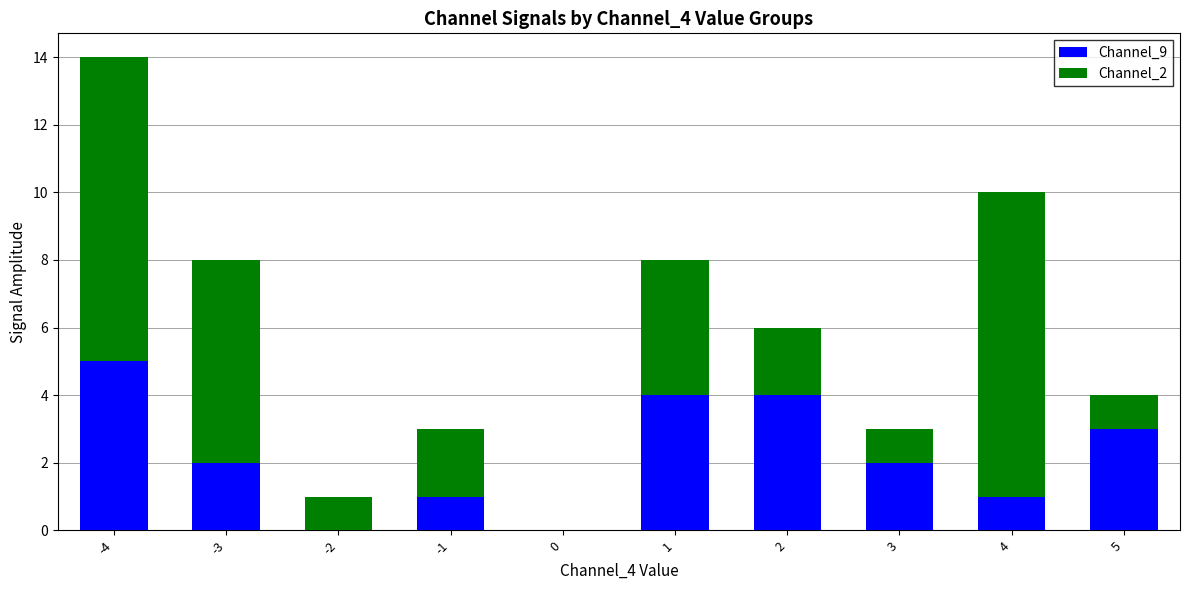

Reading left to right, list the values for the Channel_9 series.

-4=5	-3=2	-2=0	-1=1	0=0	1=4	2=4	3=2	4=1	5=3